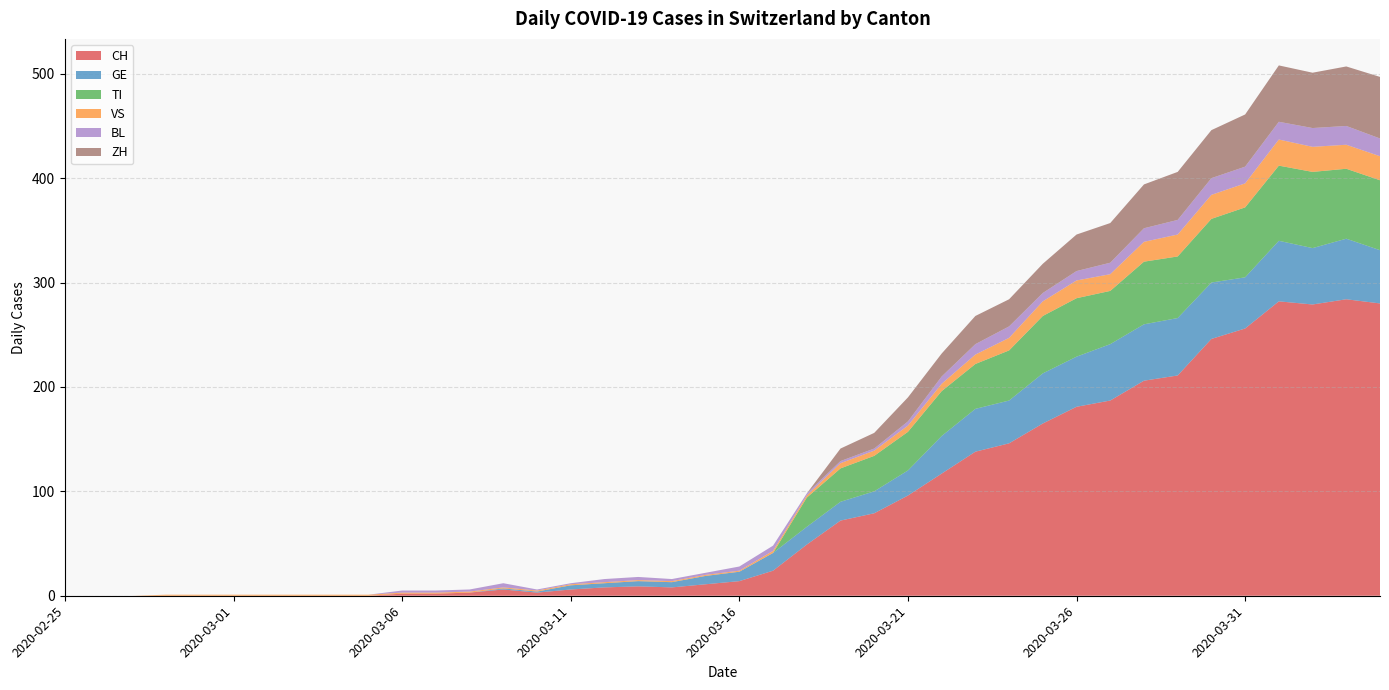

At which category is the sum across all series the highest?

2020-04-01